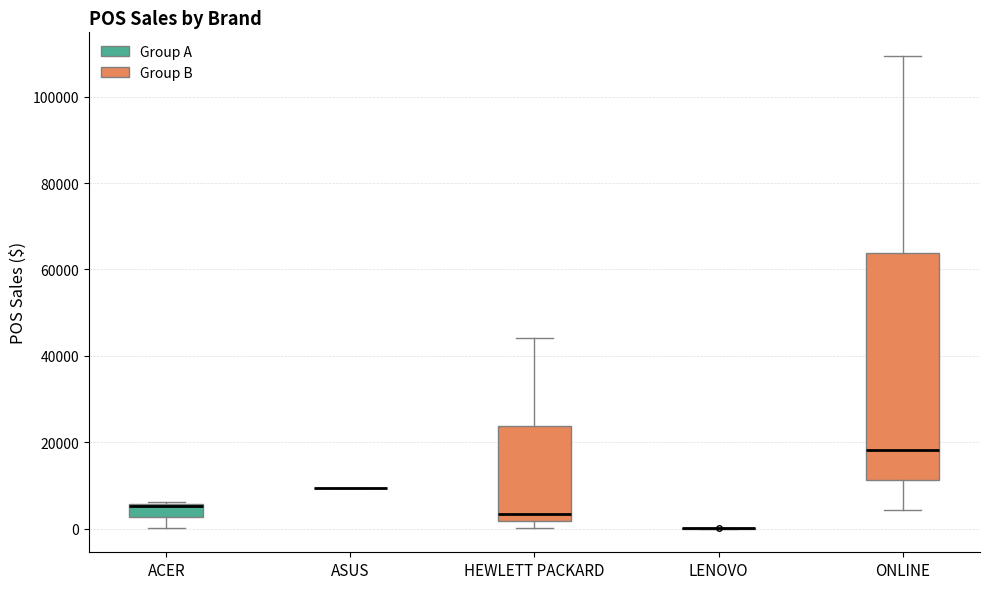

Comparing the boxes themselves (not the whiskers), which one is the tallest?

ONLINE